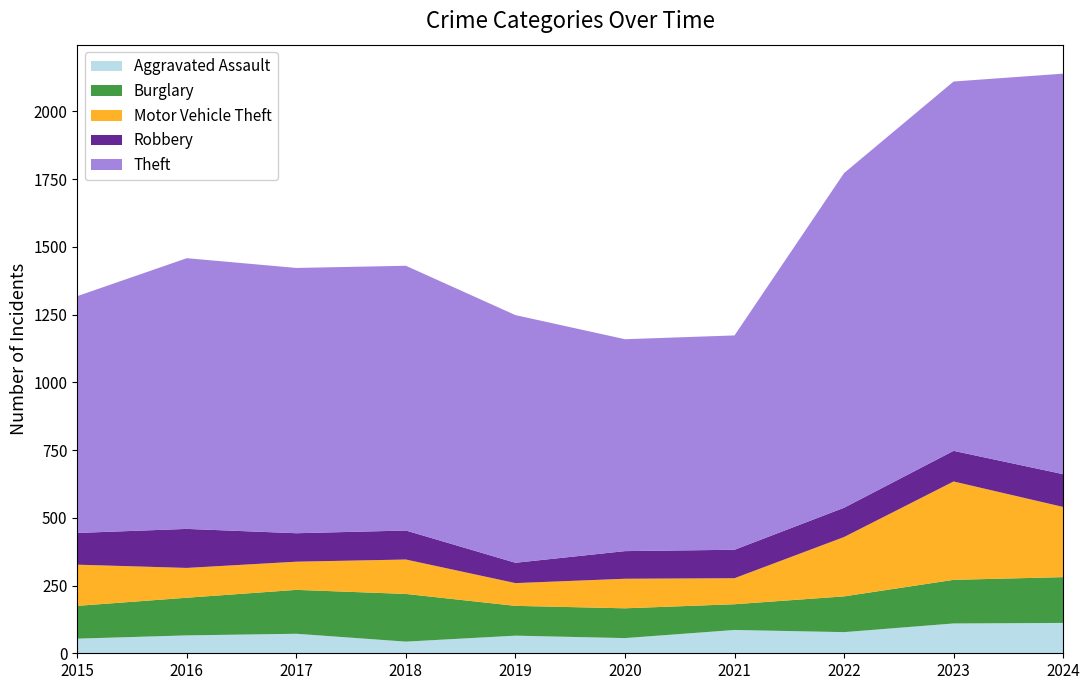

Reading right to left, transcribe all the data shown in this chart.

Aggravated Assault: 112	110	78	86	56	65	43	72	66	54
Burglary: 169	161	132	95	110	110	176	162	139	121
Motor Vehicle Theft: 259	363	219	96	109	84	127	104	110	152
Robbery: 121	113	108	105	102	75	107	105	144	117
Theft: 1478	1363	1235	791	782	914	977	979	999	874